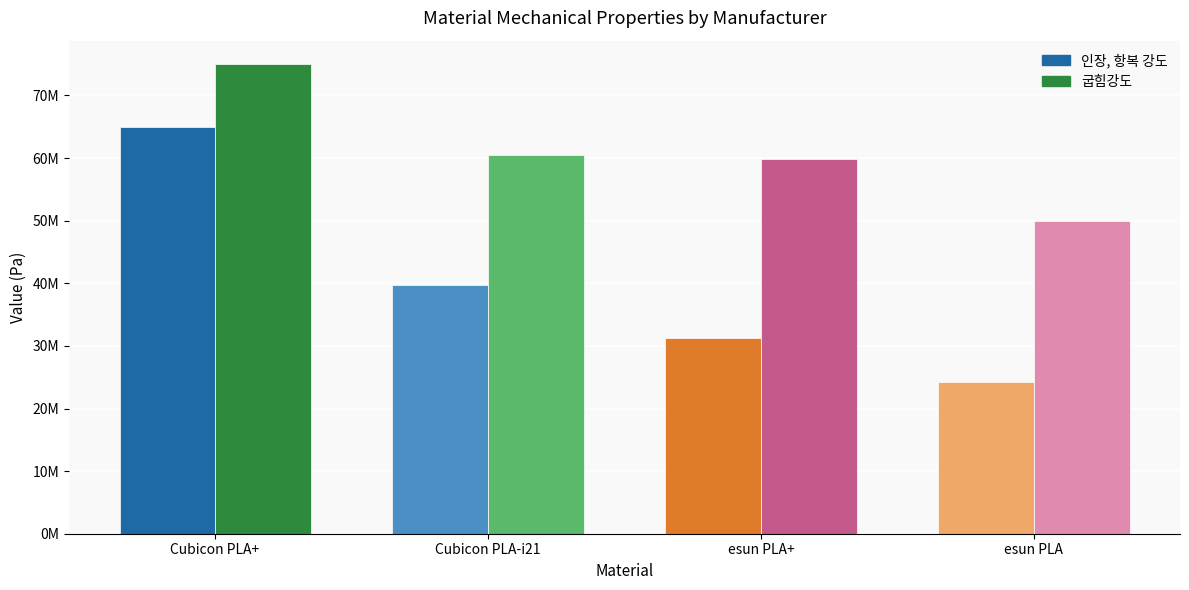

Are the bars horizontal?

No